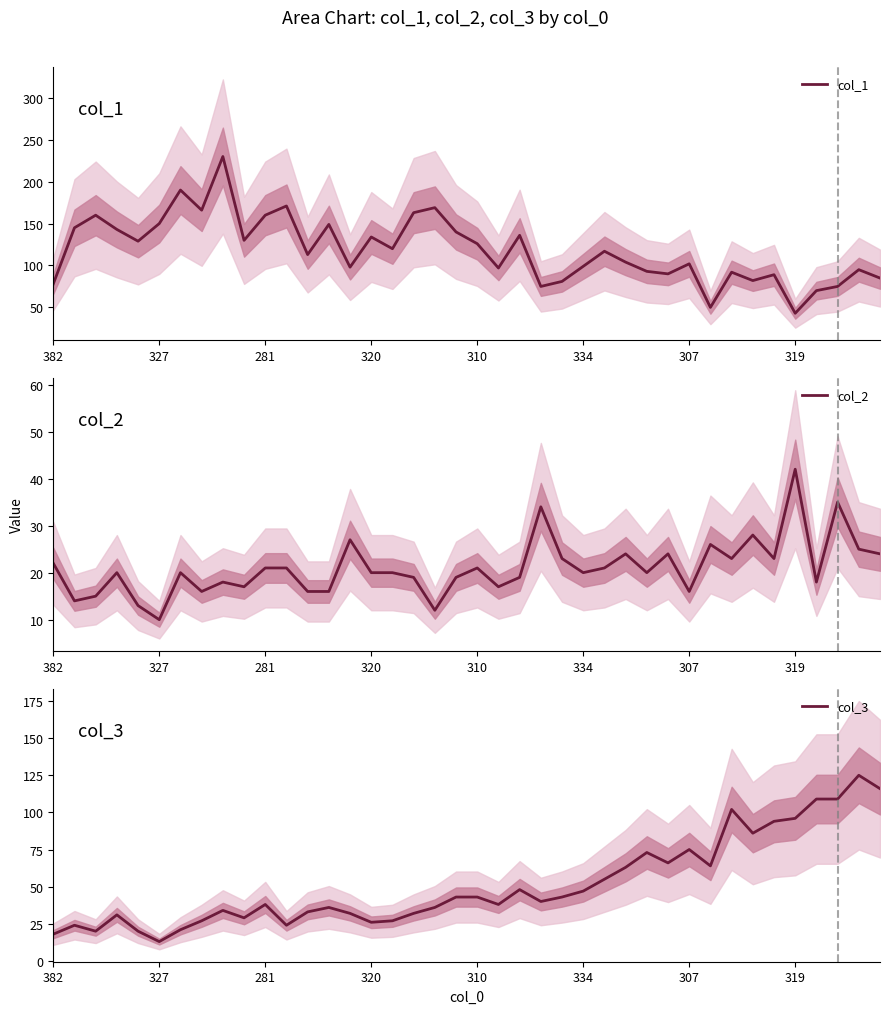

True or false: col_1 and col_2 intersect in this chart.

False